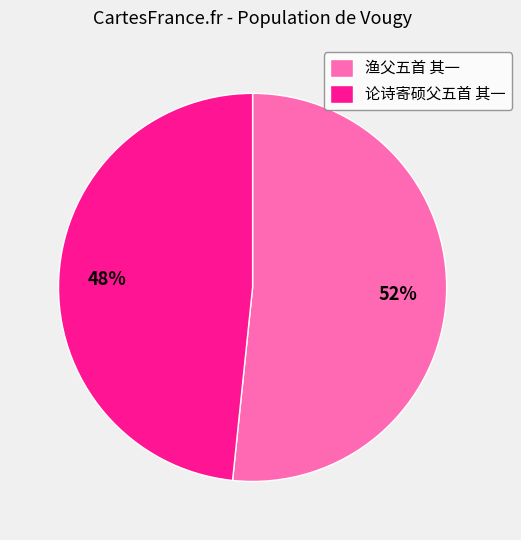

Rank the categories by value from lowest to highest.

论诗寄硕父五首 其一, 渔父五首 其一